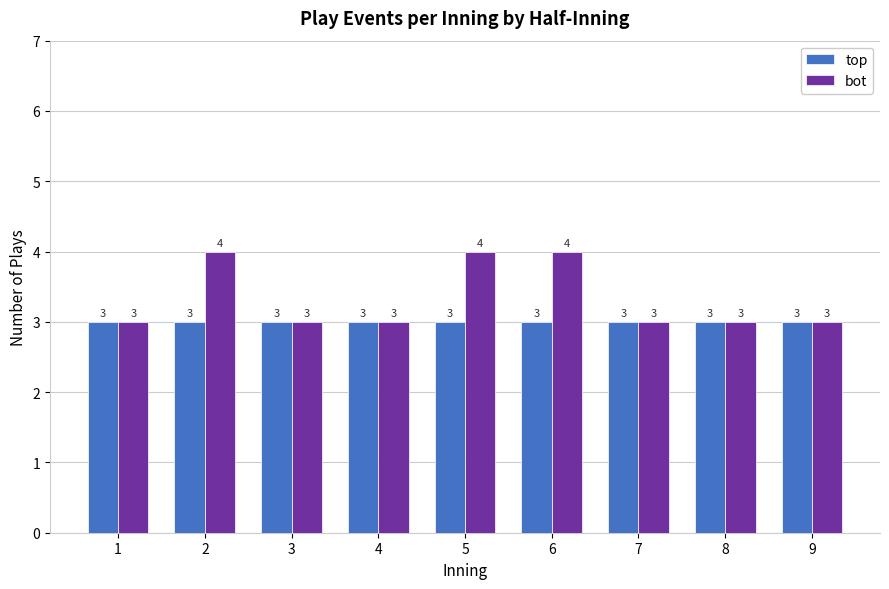

What is the total value across all series at 1?

6